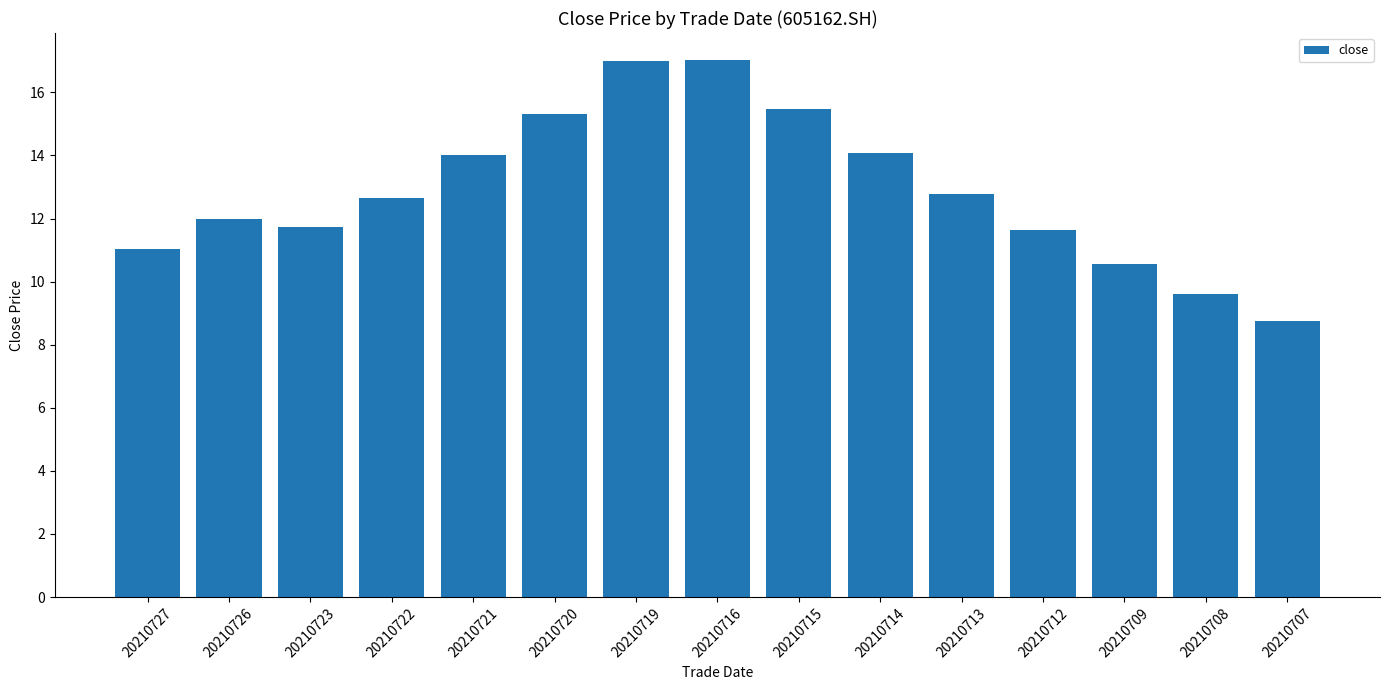

What is the sum of all values?

193.6